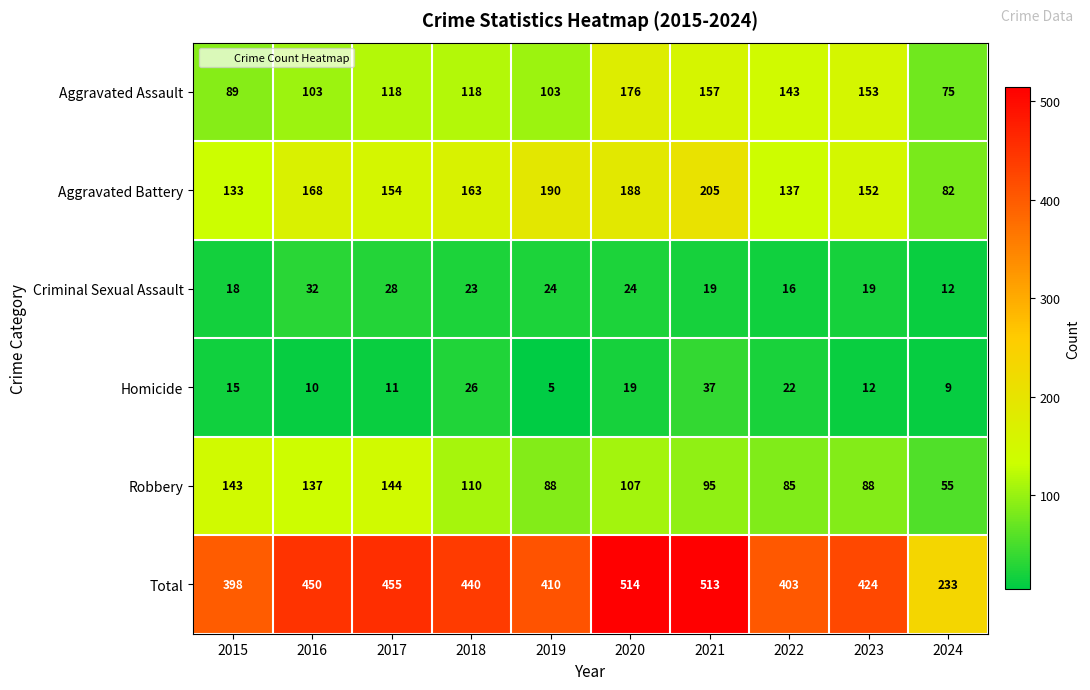

At how many categories does at least one series exceed 209?

10